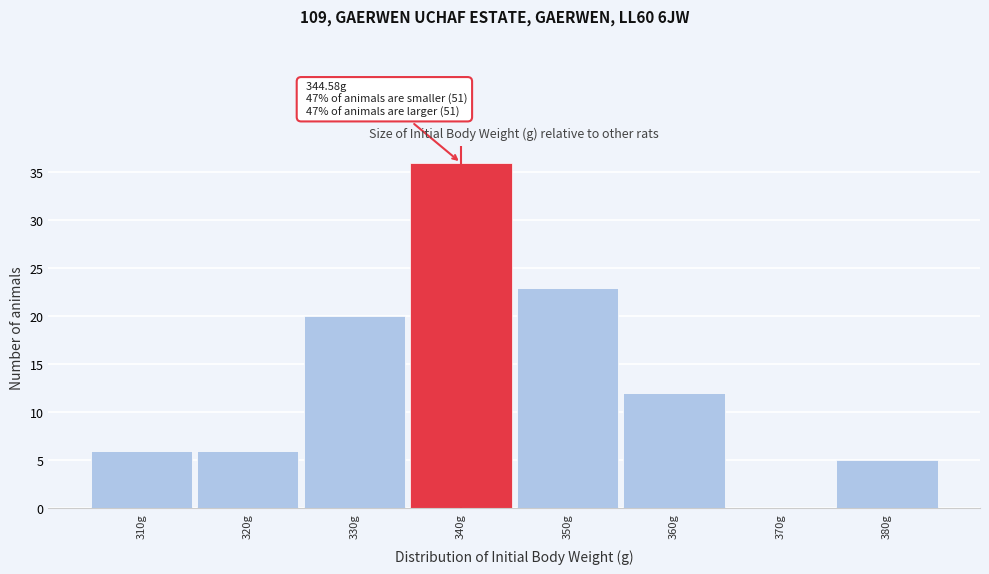

Reading right to left, list all the values displayed in this chart.

380g=5	370g=0	360g=12	350g=23	340g=36	330g=20	320g=6	310g=6